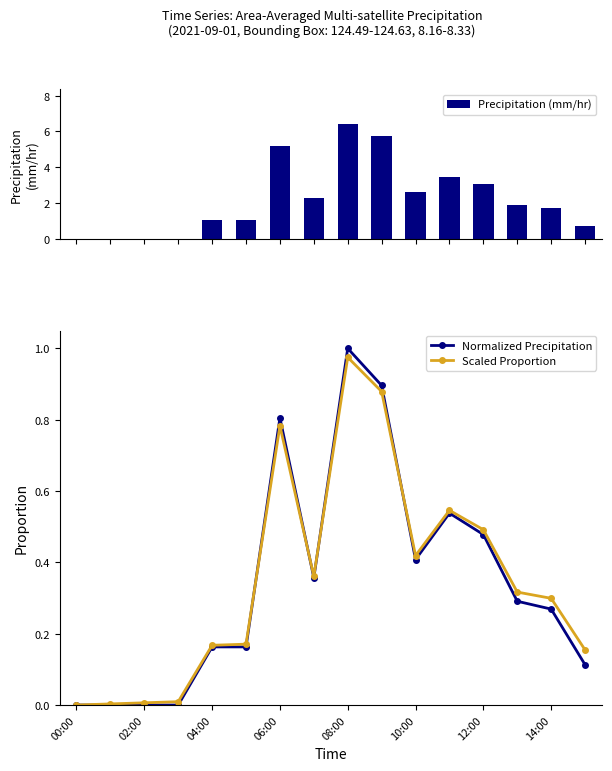

Does the chart contain any negative values?

No